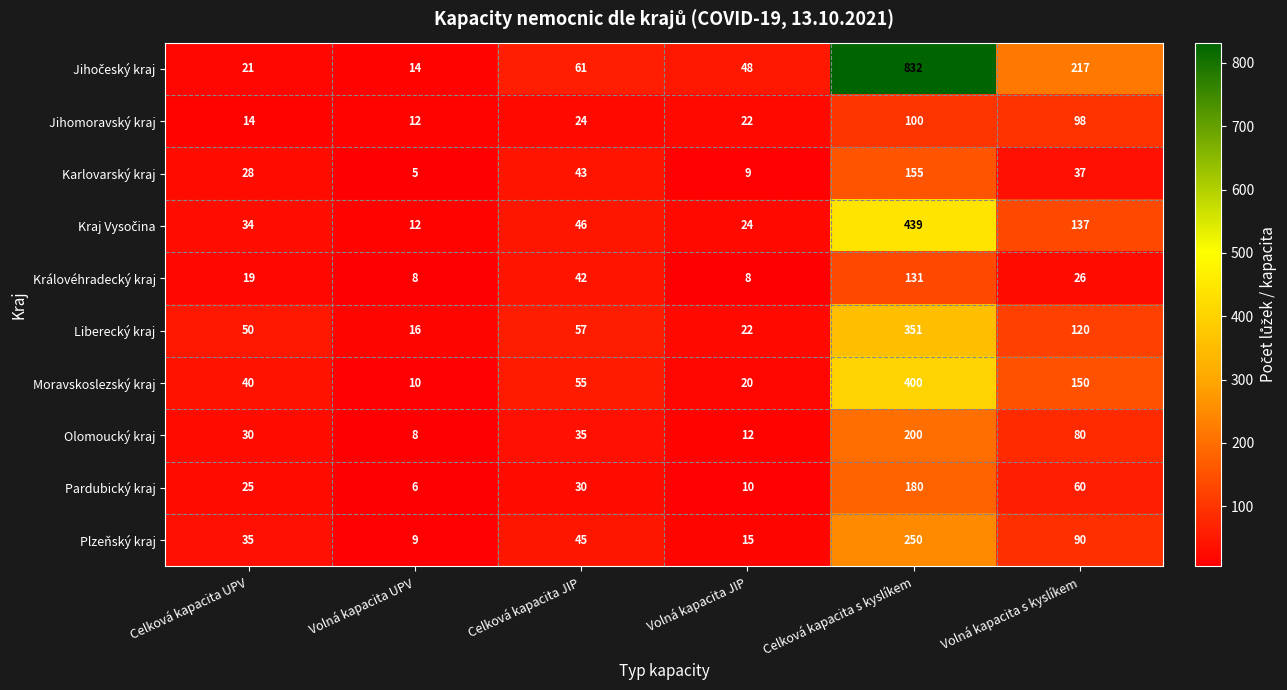

What is the sum of all Královéhradecký kraj values?

234